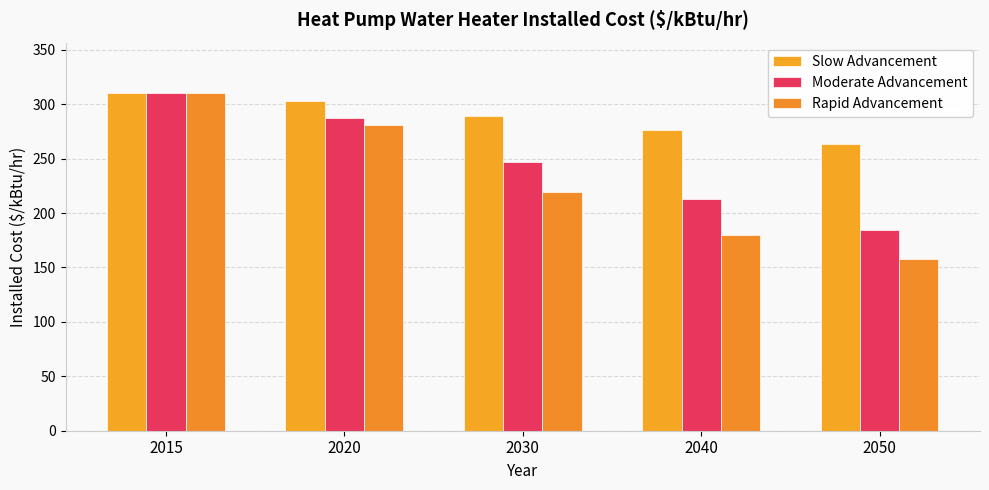

What is the sum of all Moderate Advancement values?

1242.0